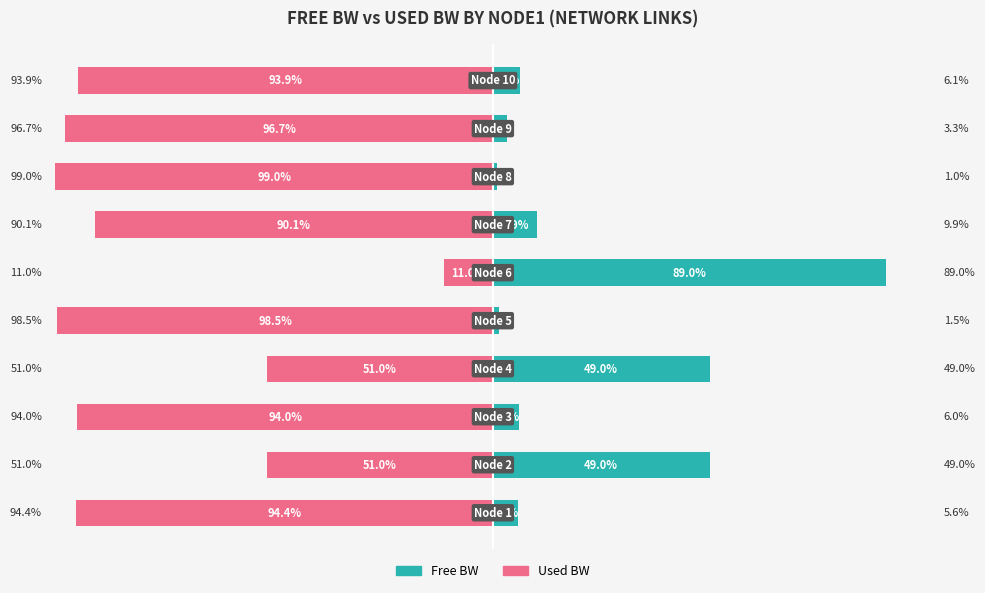

What is the minimum value shown in the chart?

-99.0